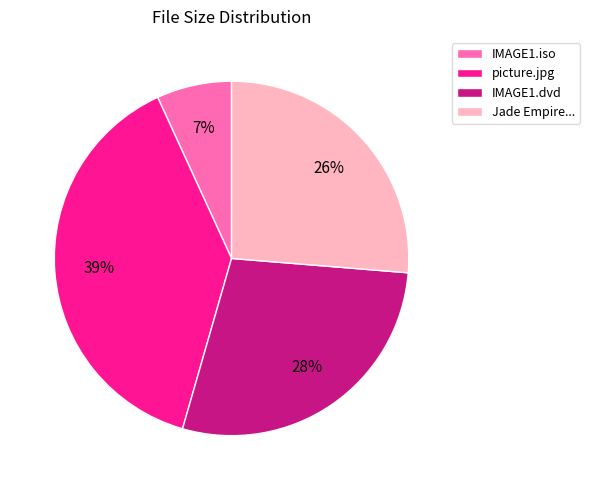

Is there a majority slice in this chart?

No